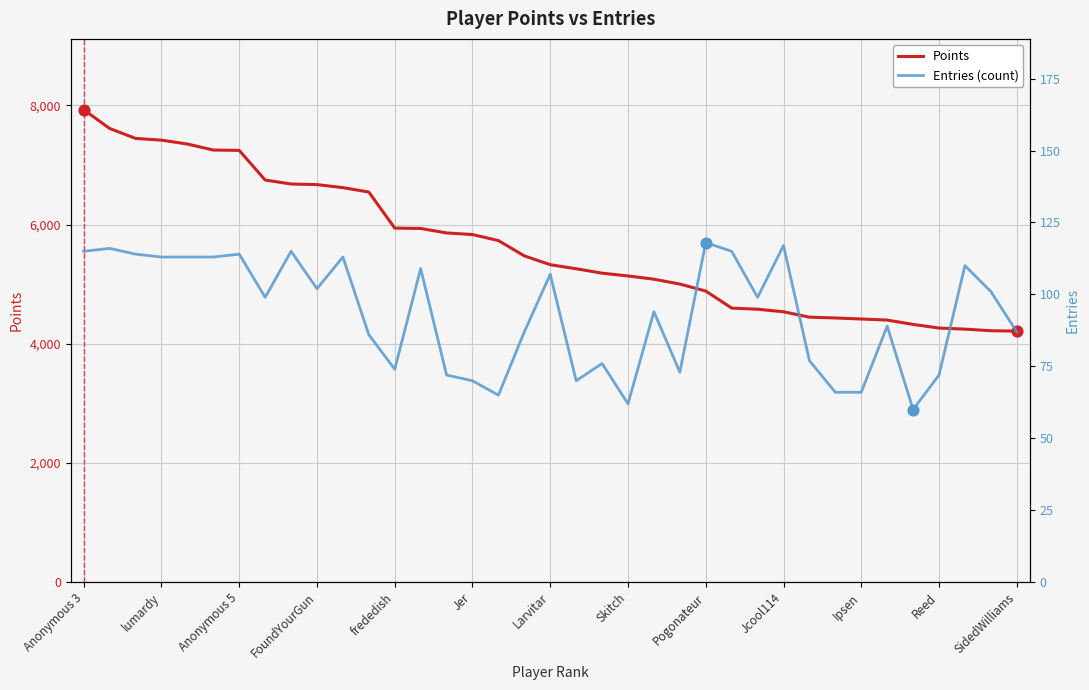

Which series reaches the minimum Y coordinate?

Entries (count)